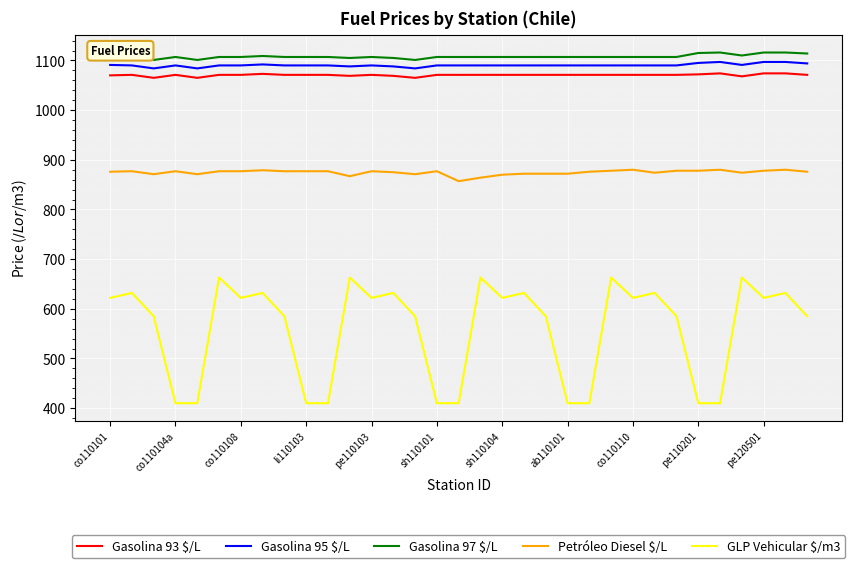

What is the smallest value displayed?

410